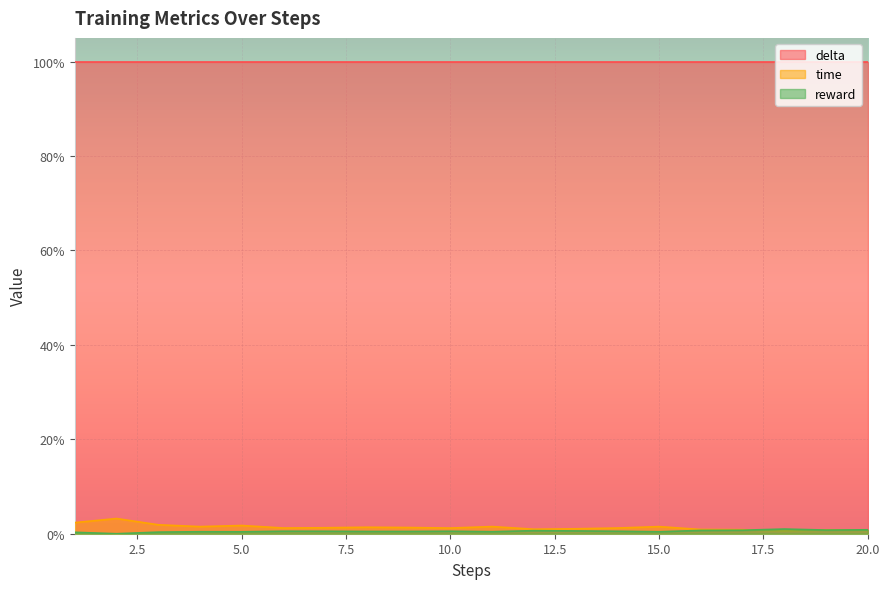

The value of reward at 11 is 0.0. True or false?

True